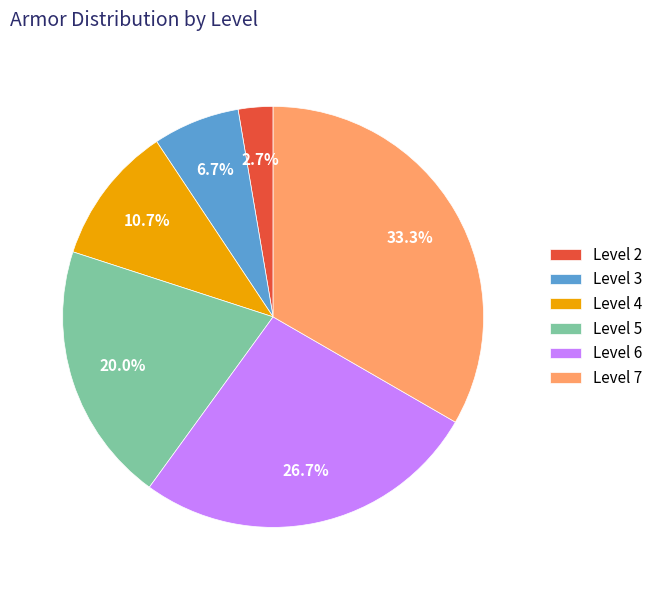

Which slice is the largest?

Level 7